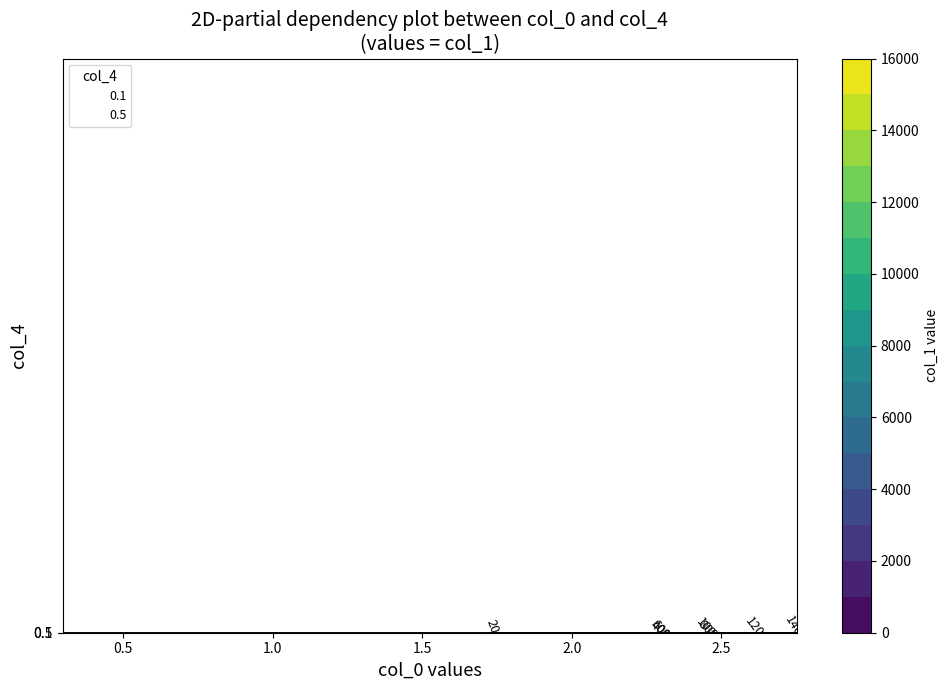

List the series in order of their peak value, highest first.

0.5, 0.1